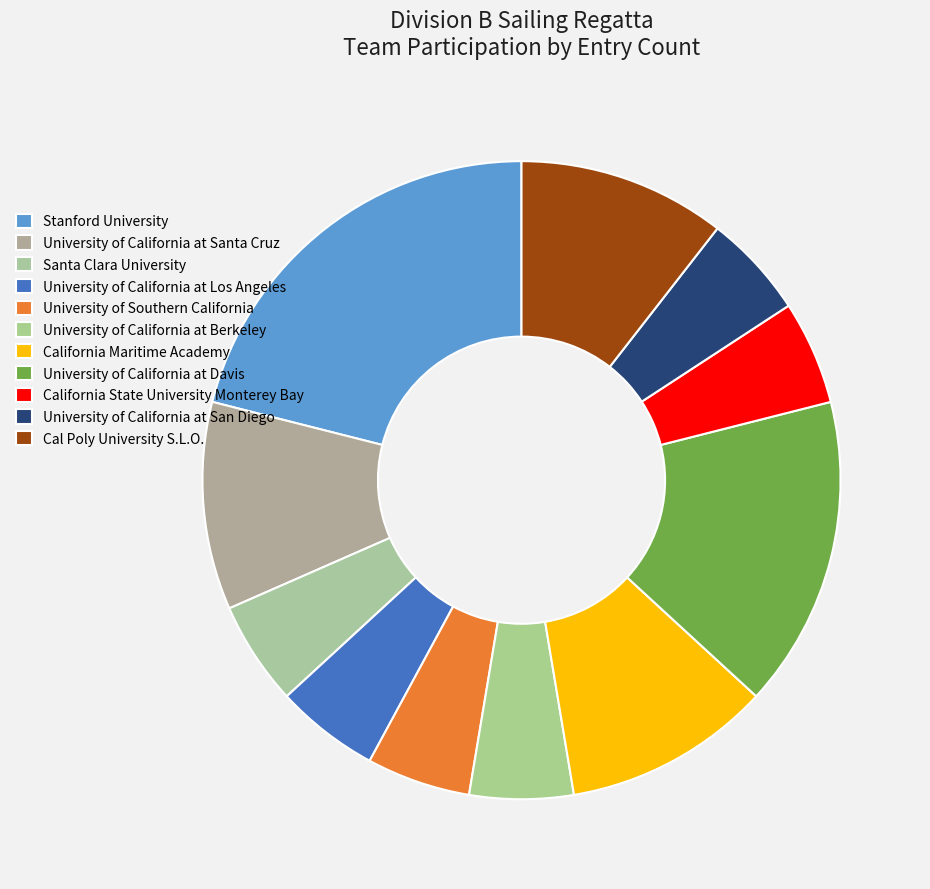

Is it true that University of California at Los Angeles is 1% of the pie?

False